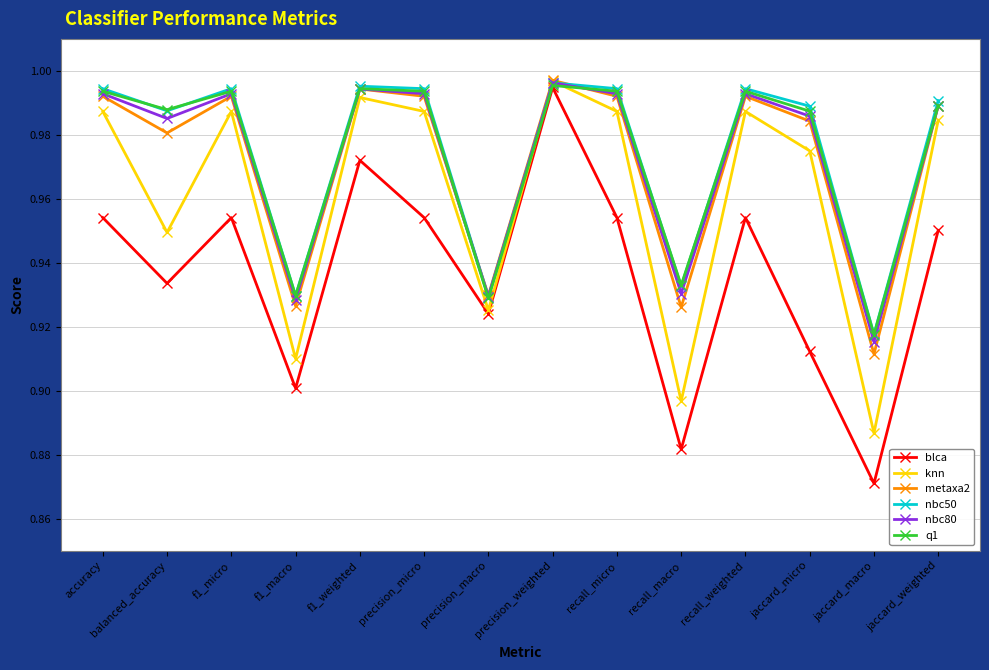

Which series has the largest range (max minus min)?

blca